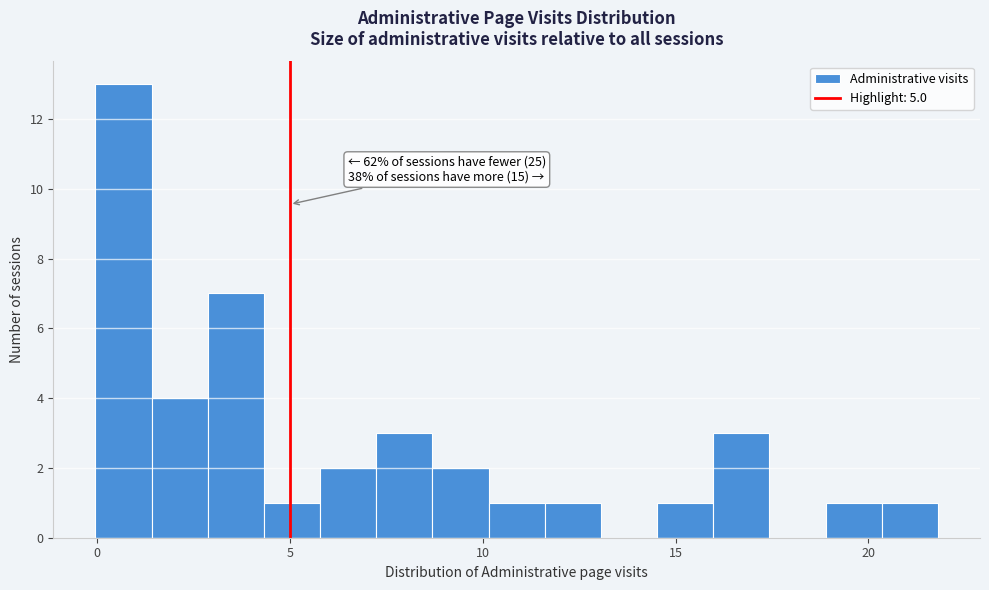

Read against the x-axis, roughly where is the centre of the tallest bar?

0.5